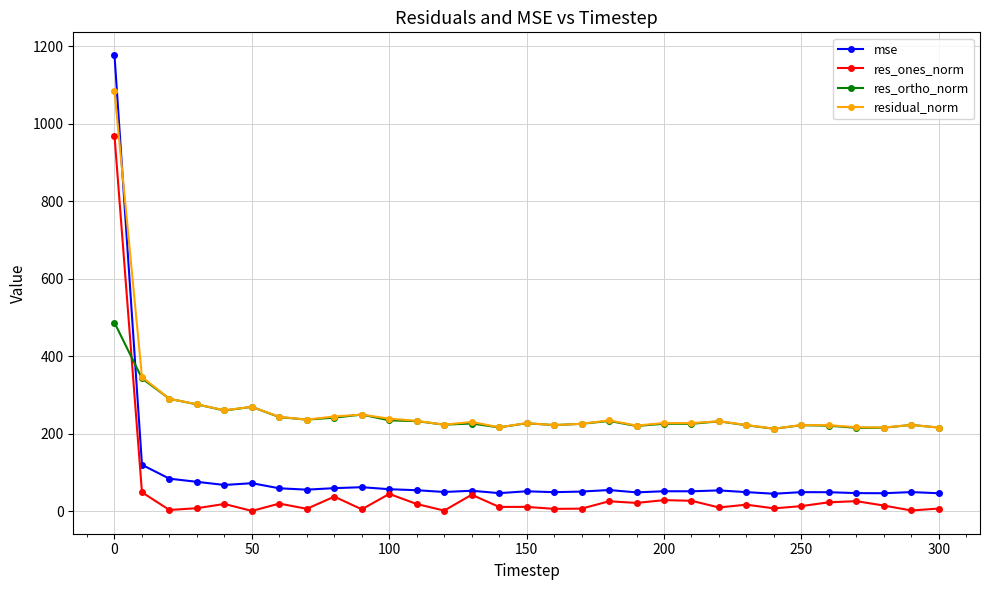

How many data points in mse are less than 52?

15